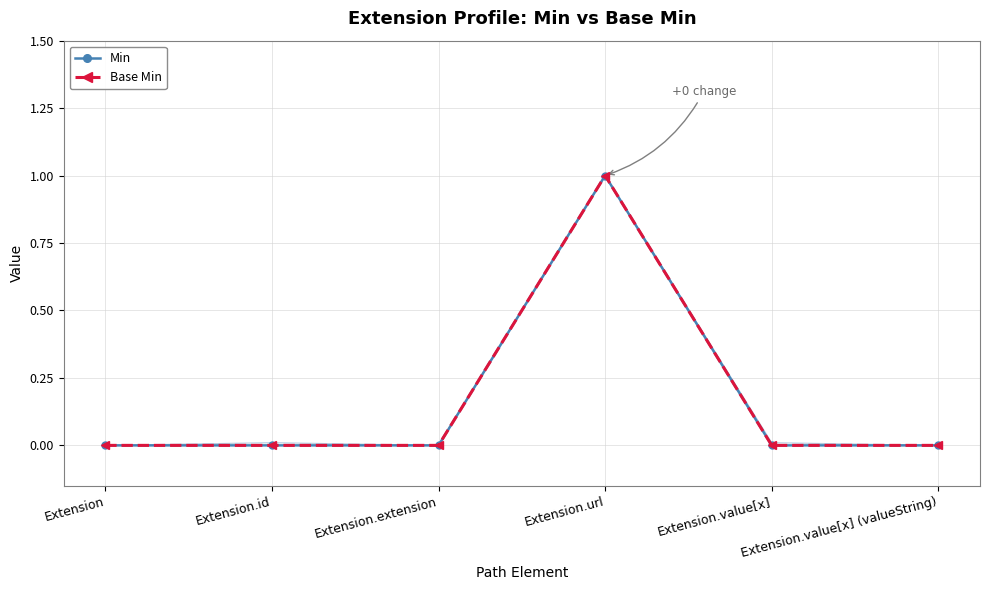

Reading left to right, transcribe all the data shown in this chart.

Min: 0	0	0	1	0	0
Base Min: 0	0	0	1	0	0